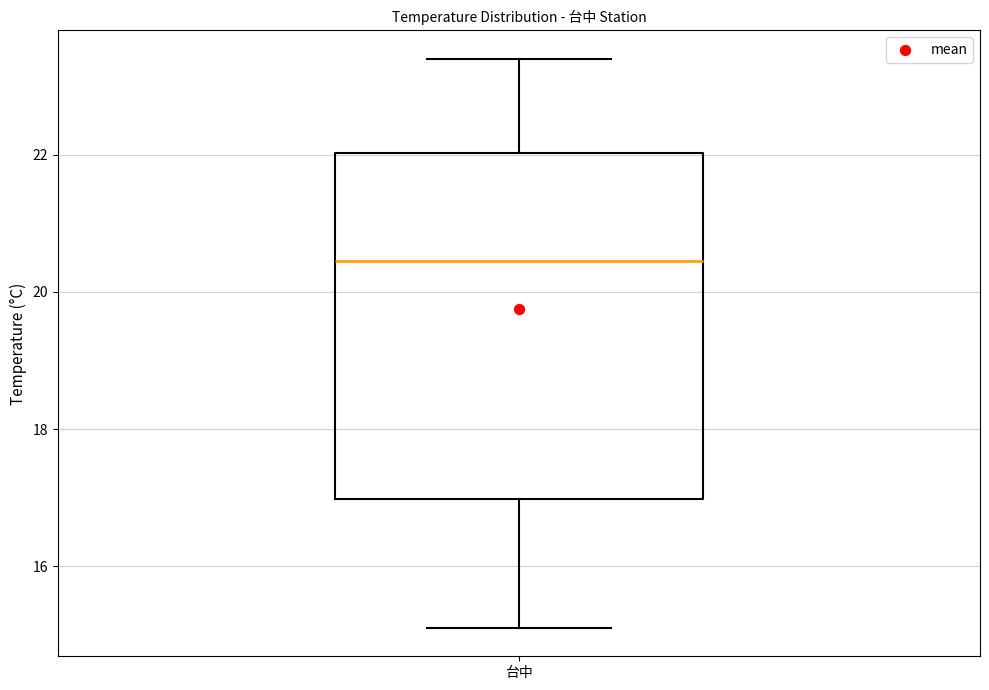

Transcribe this box plot: give where the median line is, the range the box spans, and where the two whiskers end, as read against the y-axis. The values are not printed on the chart, so give them approximately, as read against the axis.

median 20.4, box 17.0 to 22.0, whiskers 15.2 to 23.4